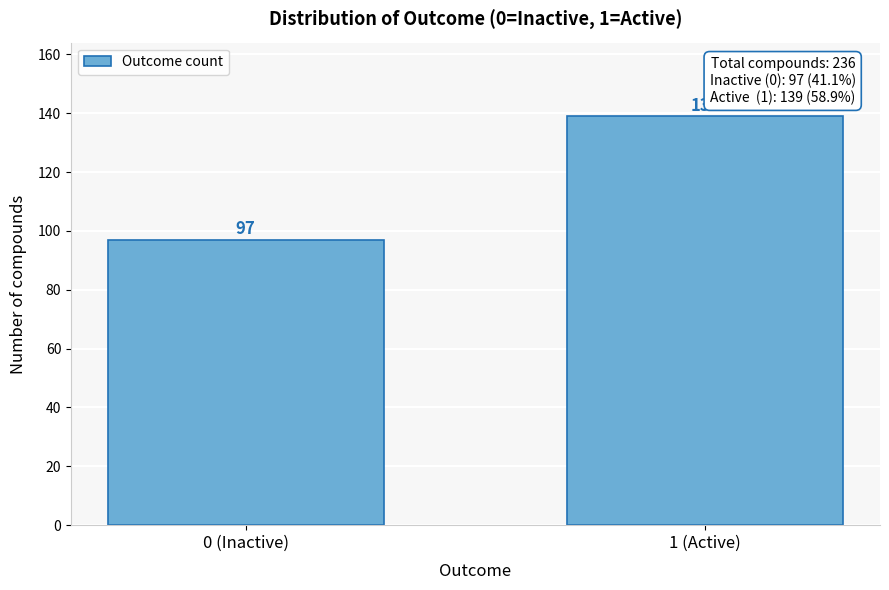

Reading right to left, extract all data points from this chart.

1 (Active)=139	0 (Inactive)=97